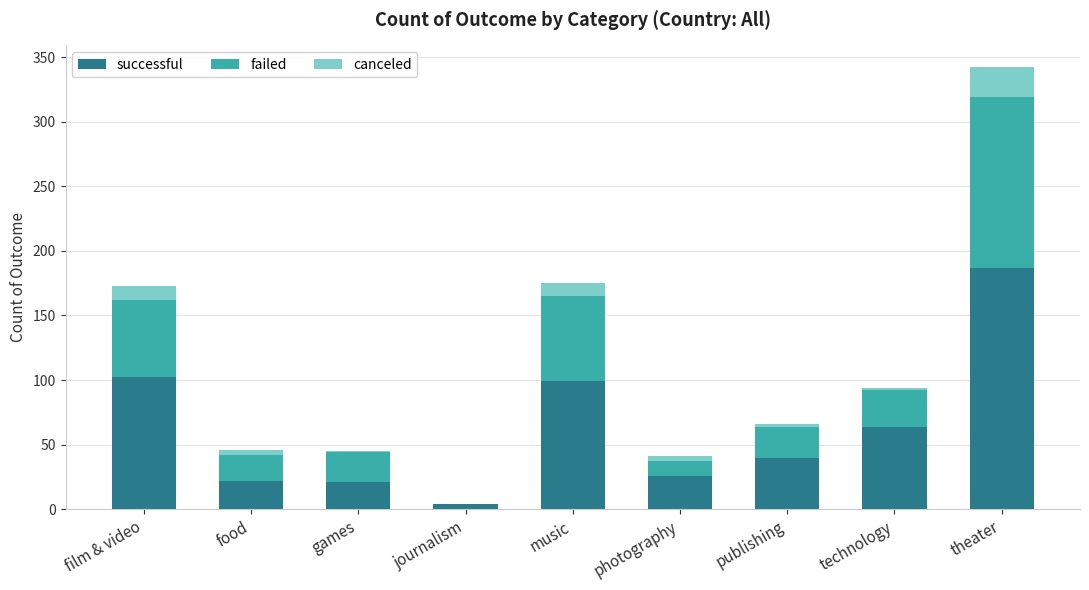

At which label does successful reach its peak?

theater